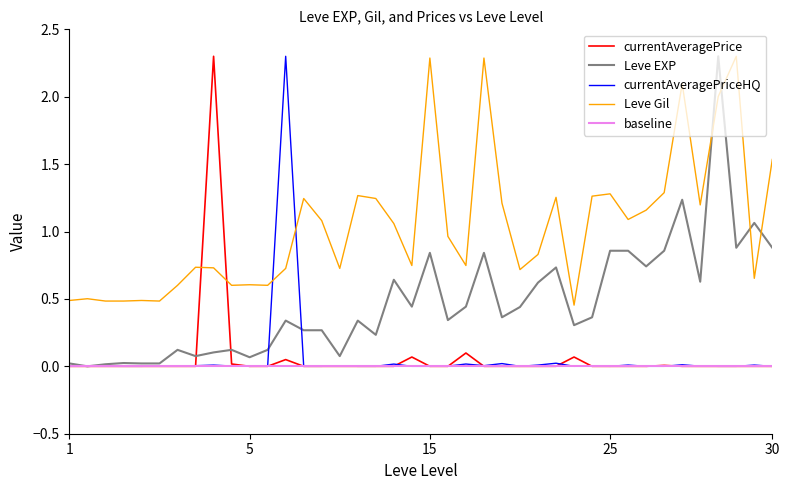

True or false: currentAveragePrice and Leve Gil cross at least once.

True